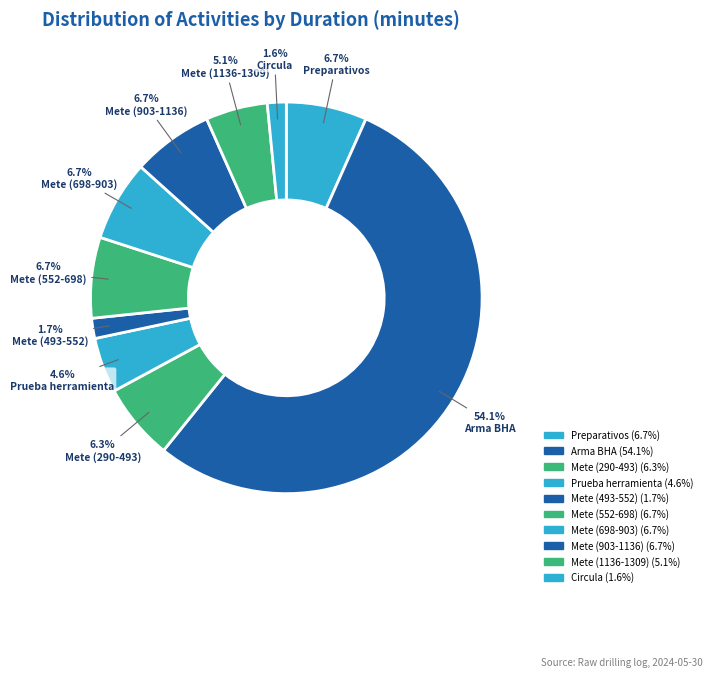

Count the number of slices in the pie.

10